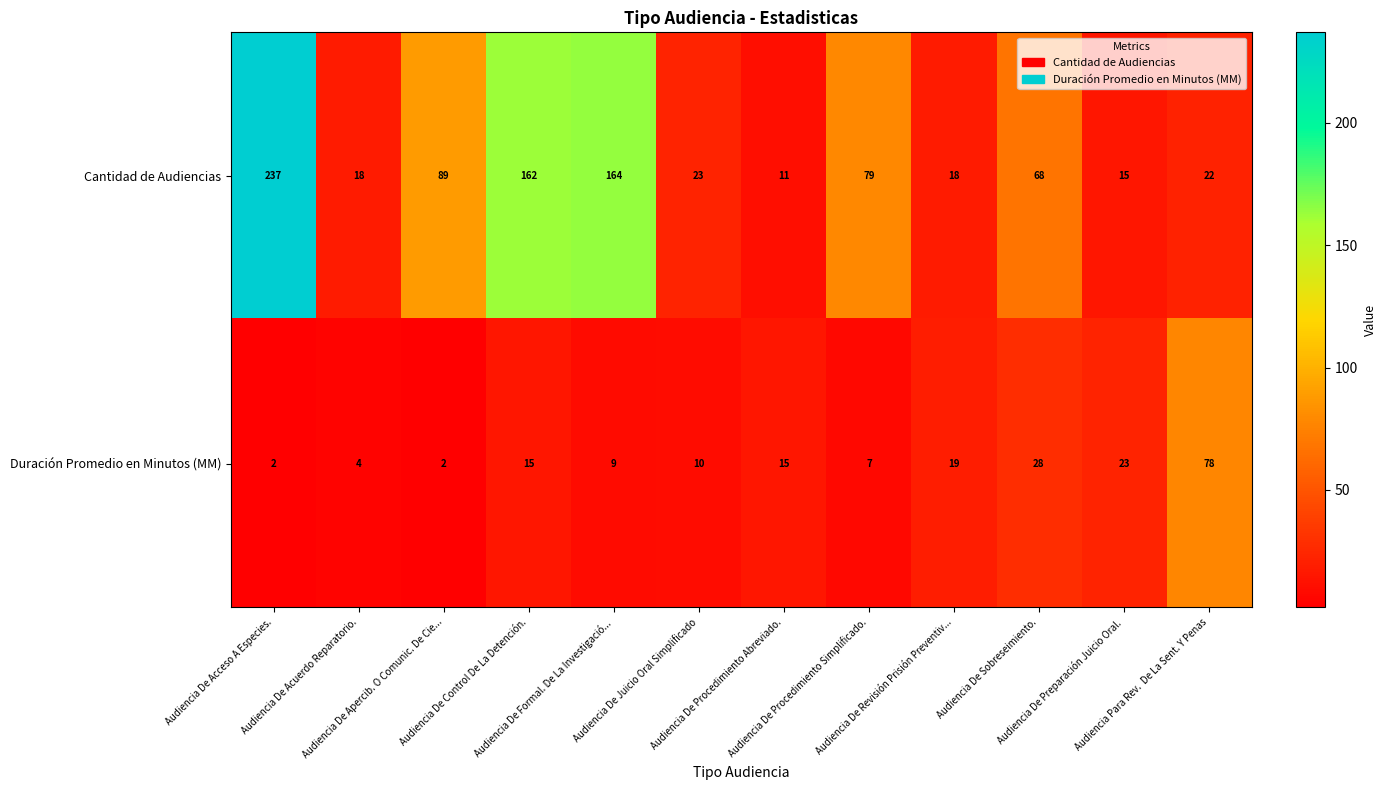

Which series has the largest total across all categories?

Cantidad de Audiencias